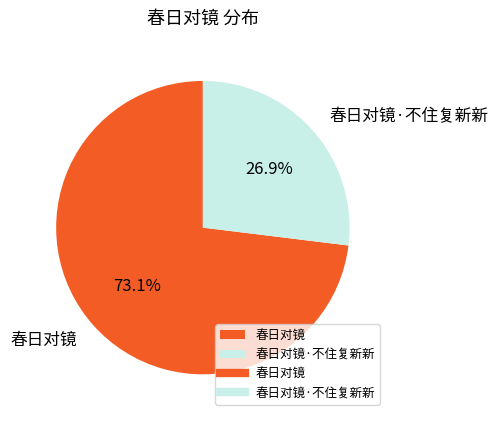

Does 春日对镜·不住复新新 represent more than half of the total?

No